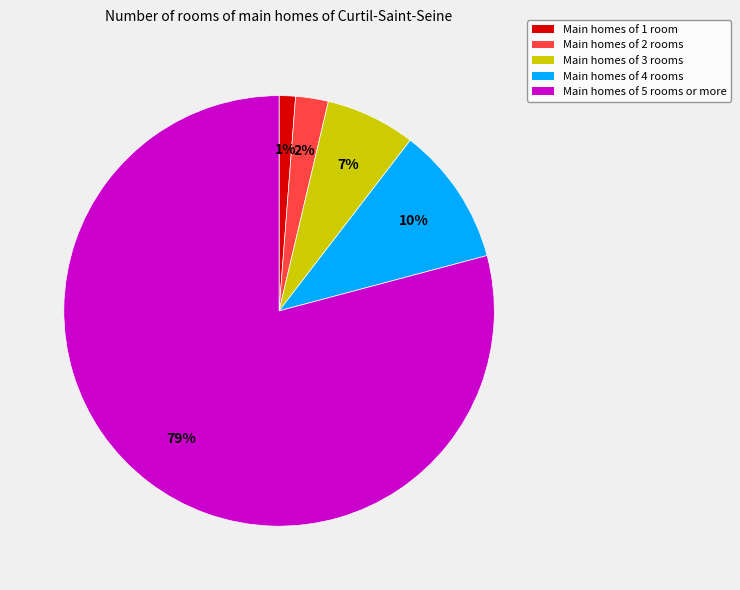

Is it true that Main homes of 3 rooms is 1% of the pie?

False